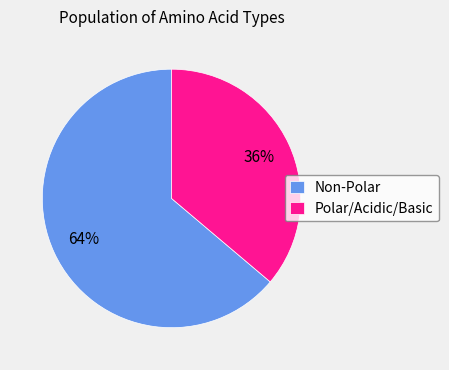

Which category has the smallest portion of the pie?

Polar/Acidic/Basic